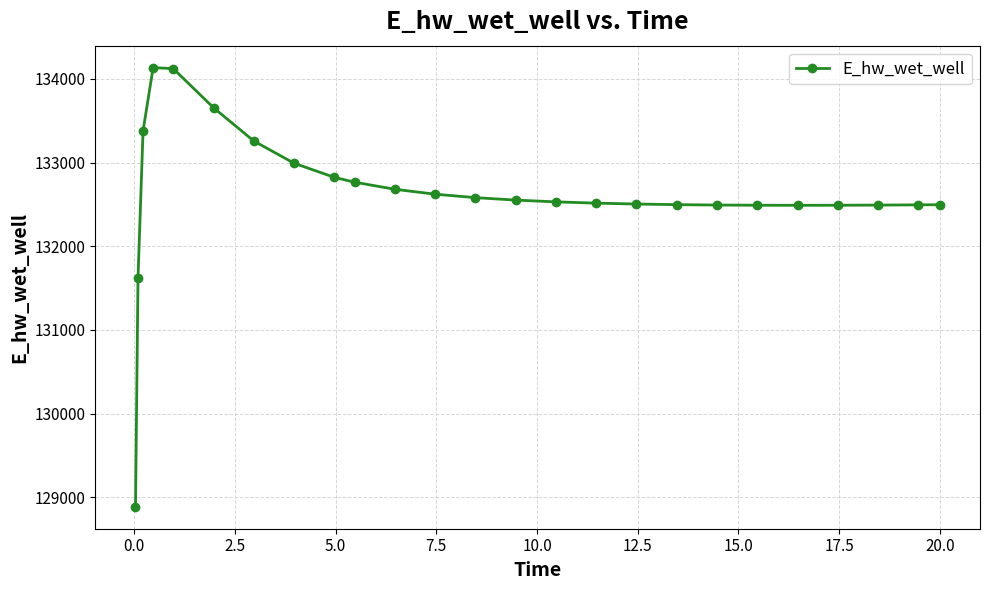

How many values are below 132531?

12